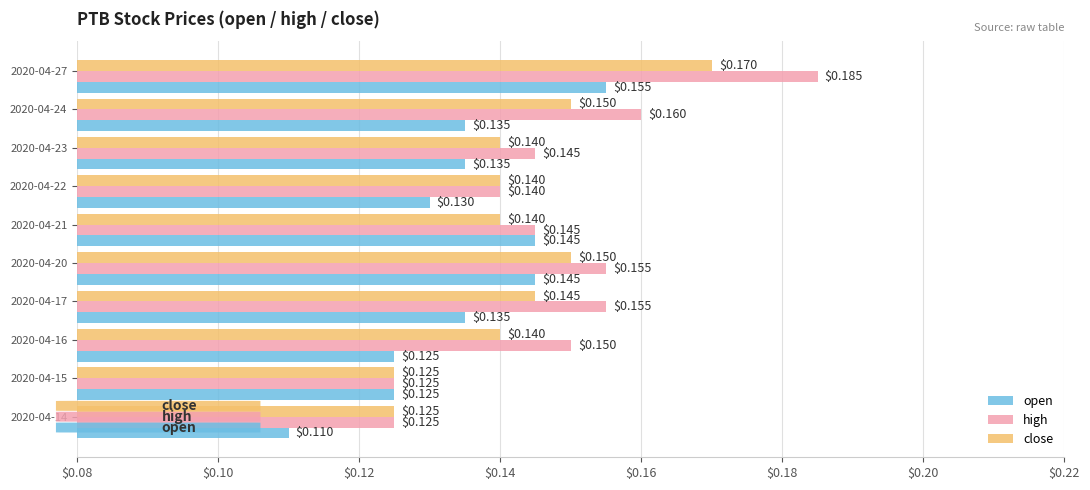

Count the high values in the range 0 to 1.

10